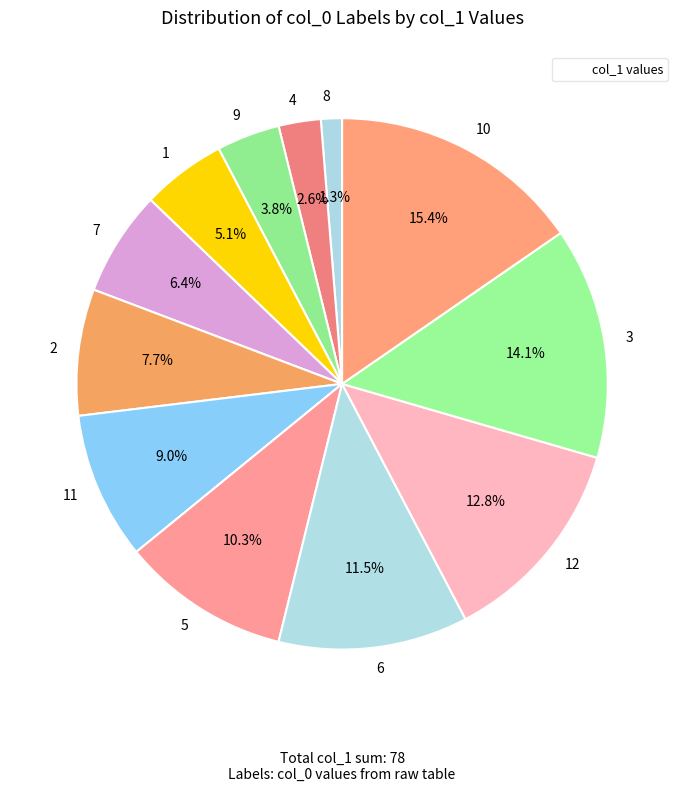

To the nearest percent, what portion does 9 represent?

4%